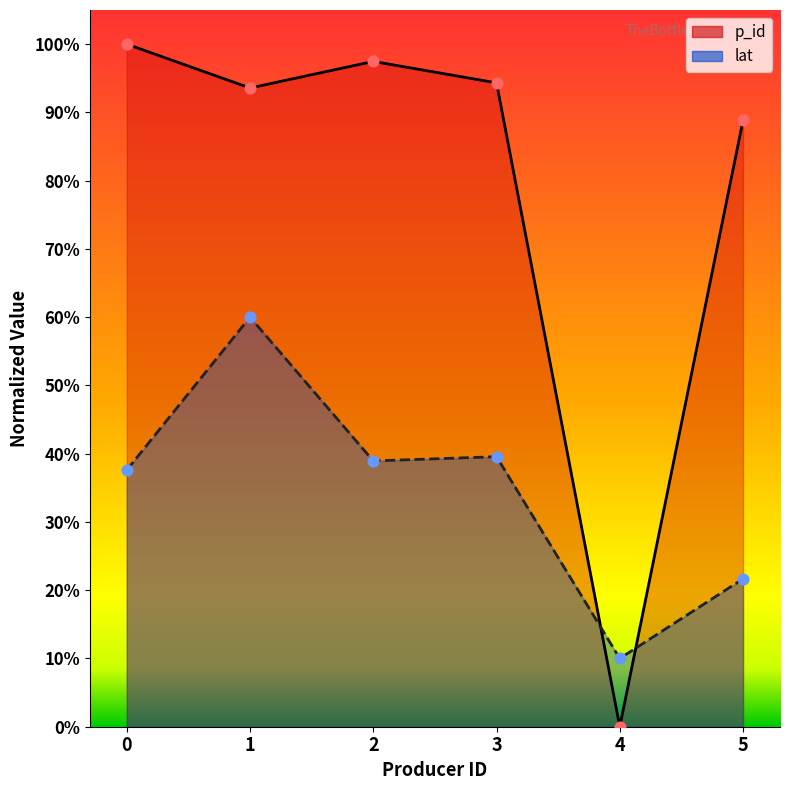

At how many categories does at least one series exceed 0?

6